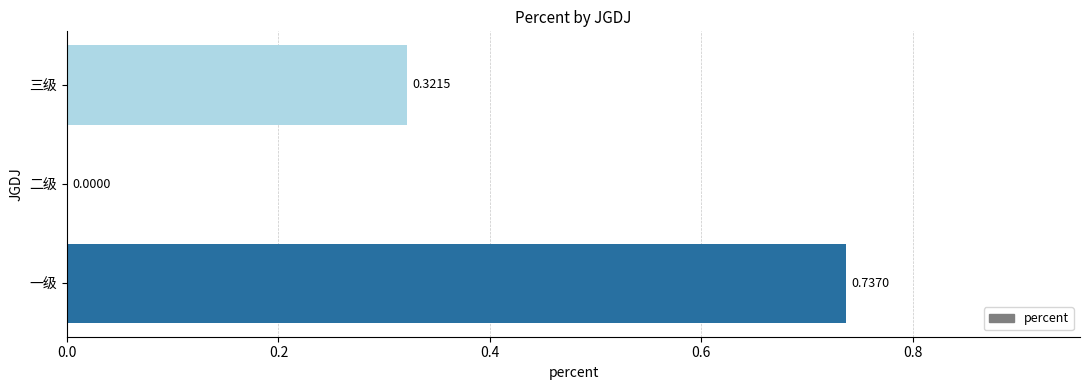

What is the sum of all values?

1.1